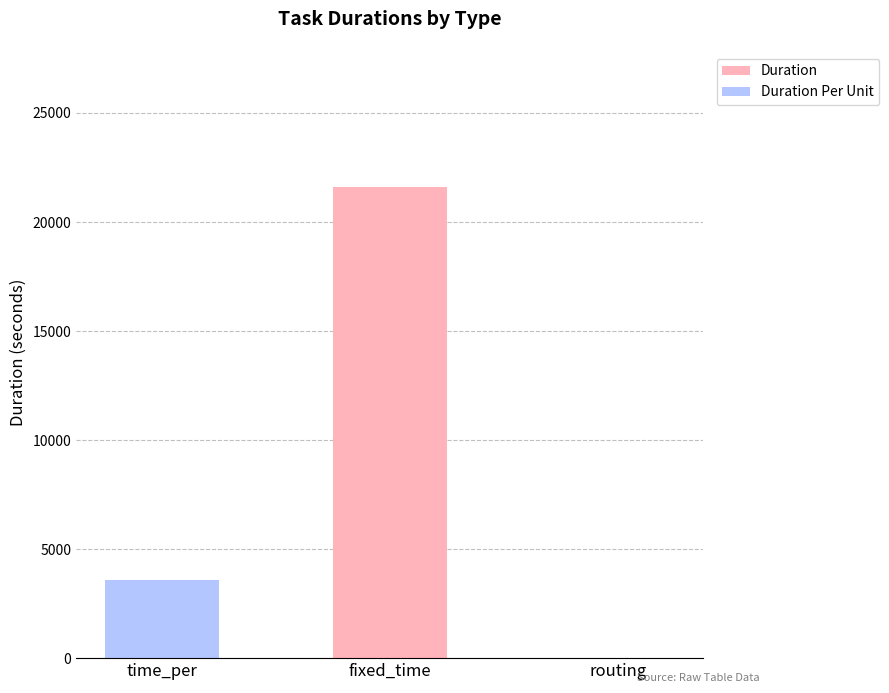

The Duration series shows 21600 at fixed_time. True or false?

True